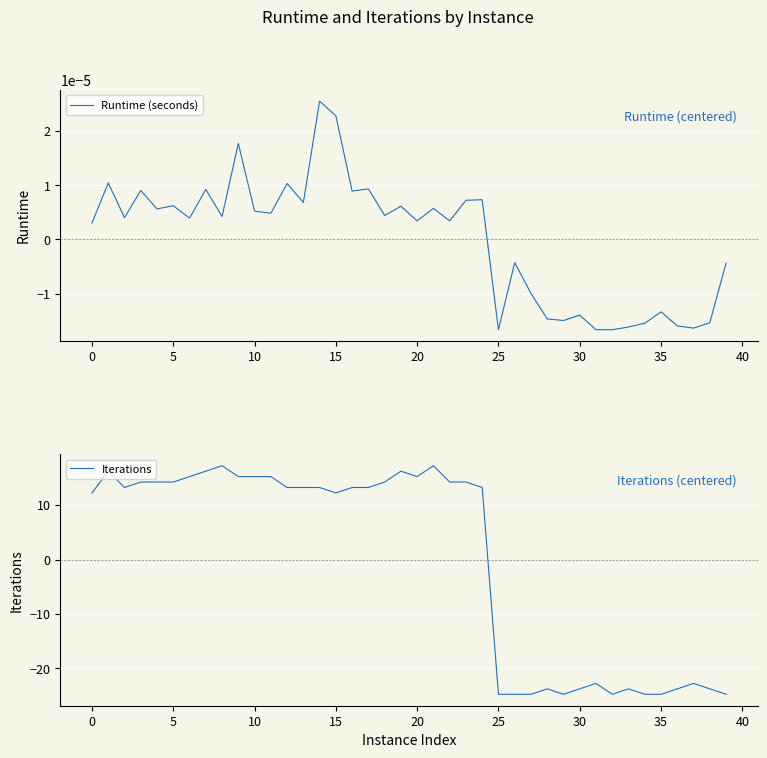

In Runtime (seconds), how many points are higher than both neighbors (excluding endpoints)?

14